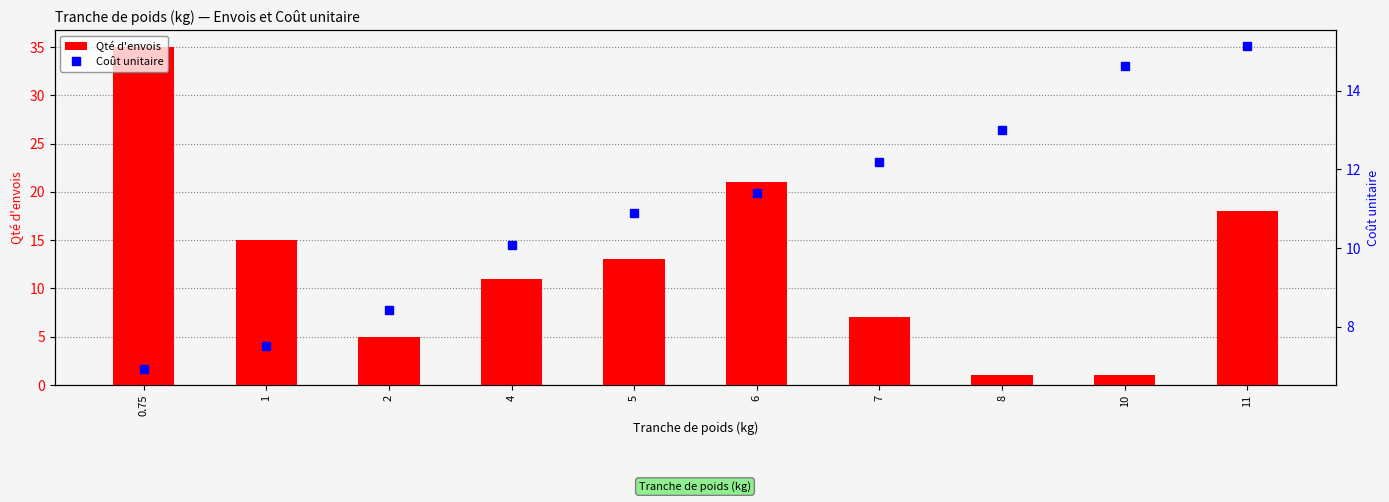

What is the difference between the Qté d'envois values at 2 and 5?

8